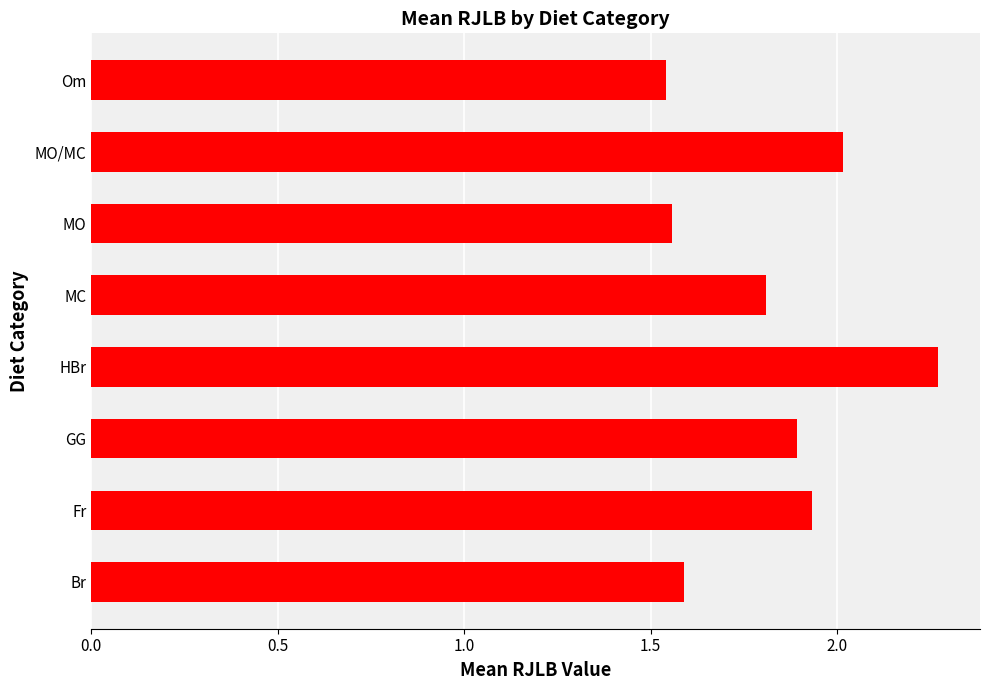

The value at Fr is 1.9. True or false?

True